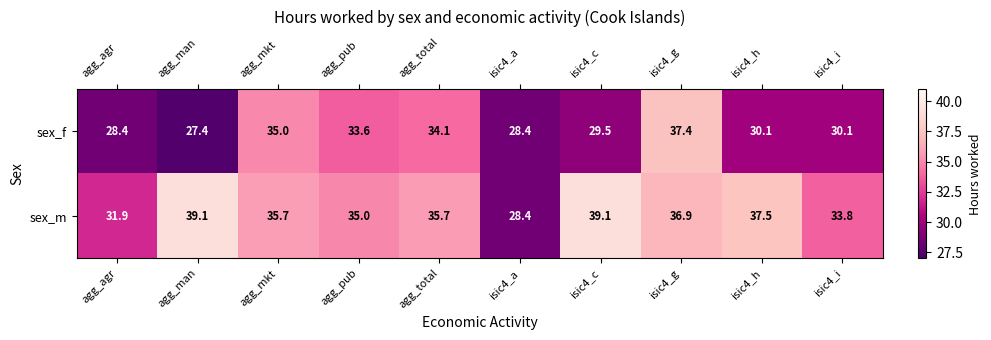

Is the value of sex_f at agg_total greater than the value of sex_m at agg_mkt?

No